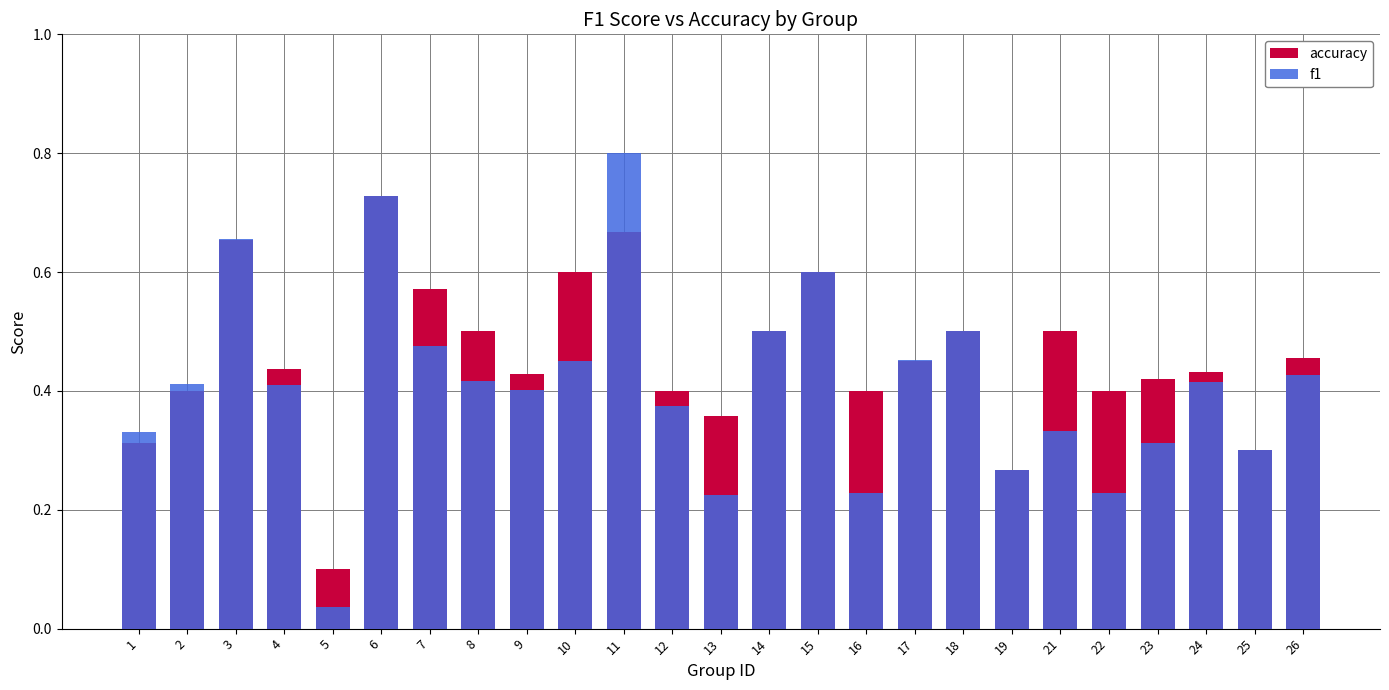

At which label is f1 closest to 0?

5